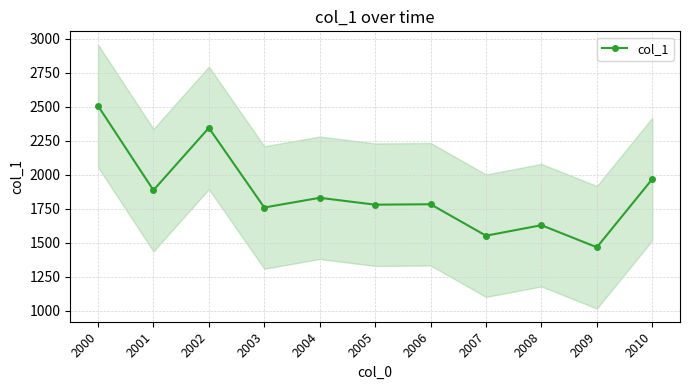

Reading right to left, extract all data points from this chart.

2010=1968.6	2009=1467.3	2008=1629.5	2007=1552.3	2006=1783.5	2005=1780.4	2004=1830.9	2003=1759.5	2002=2344.9	2001=1886.7	2000=2507.2